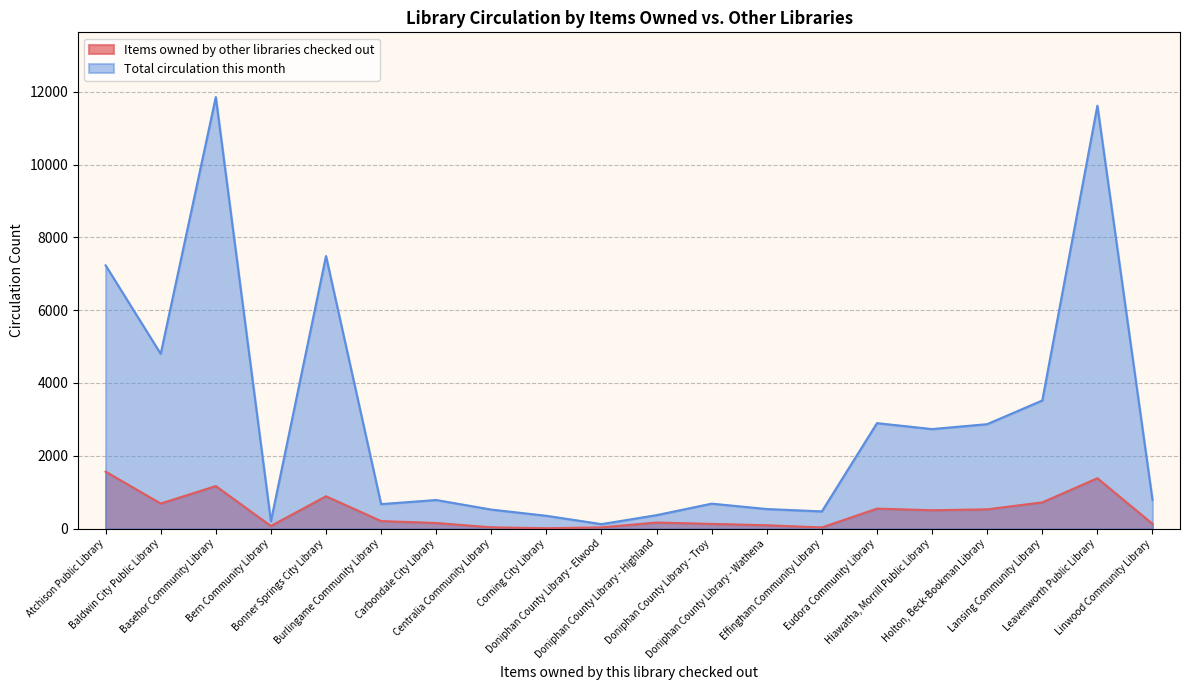

What position from the right is Doniphan County Library - Elwood?

11